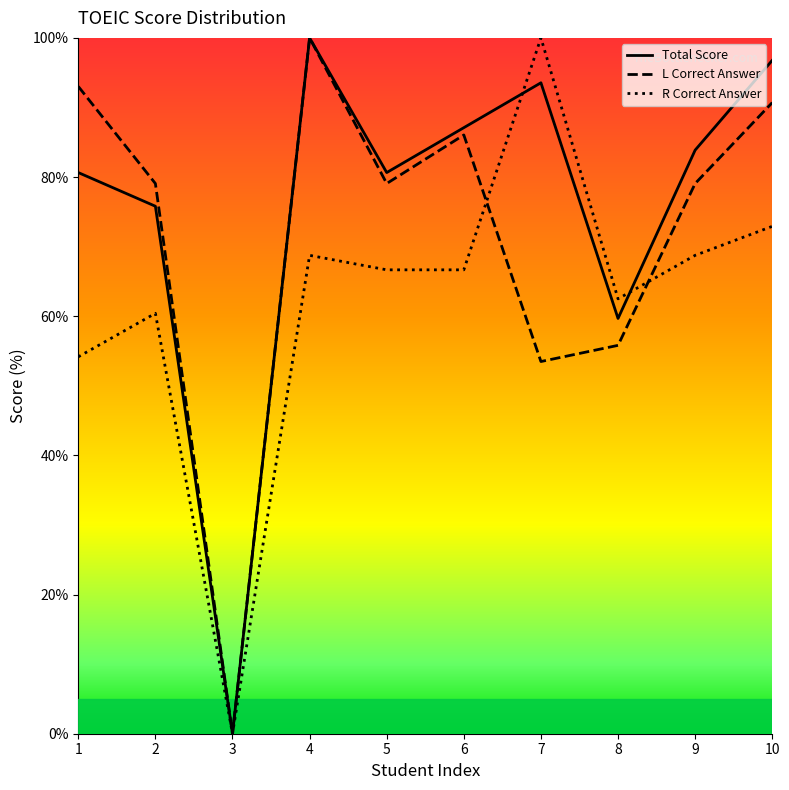

Where is the first local minimum for R Correct Answer?

3